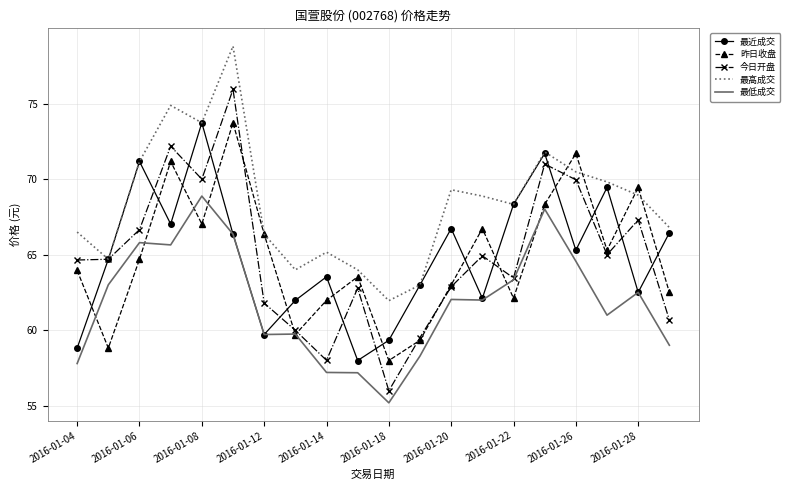

What are all the series names shown in the legend?

最近成交, 昨日收盘, 今日开盘, 最高成交, 最低成交